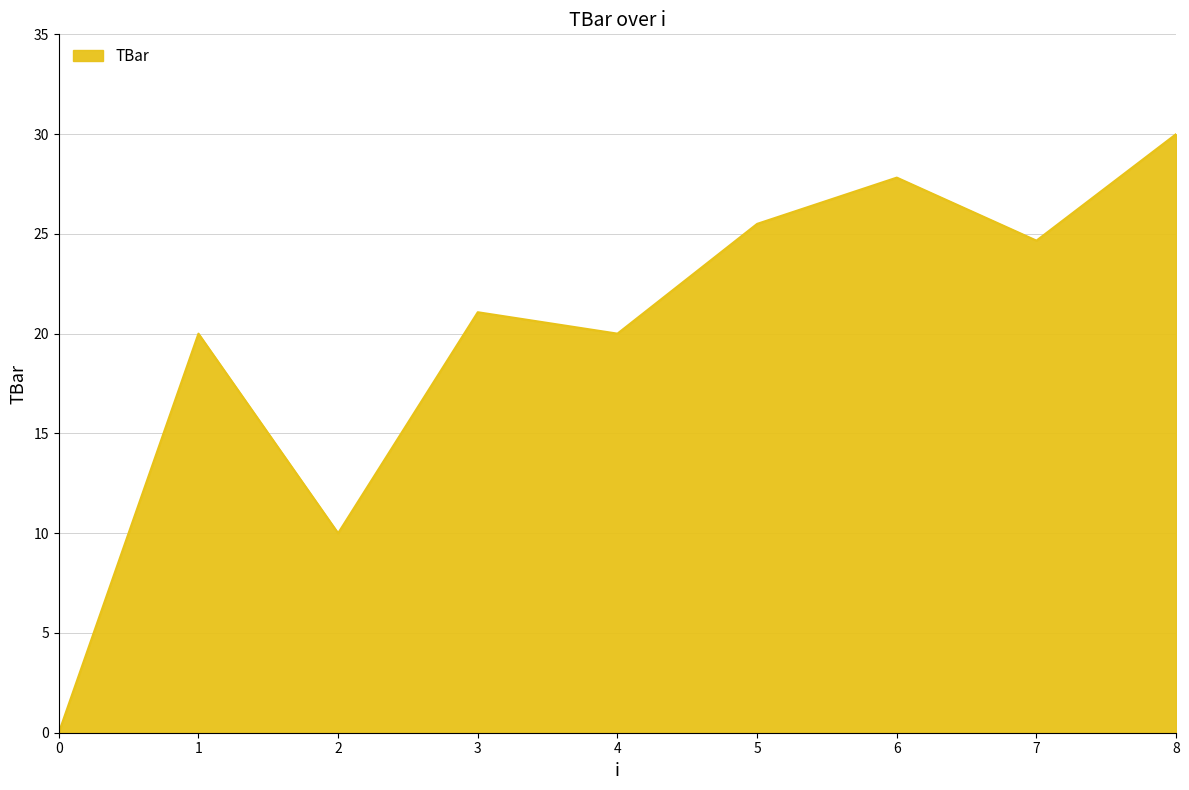

How many values are below 21?

4